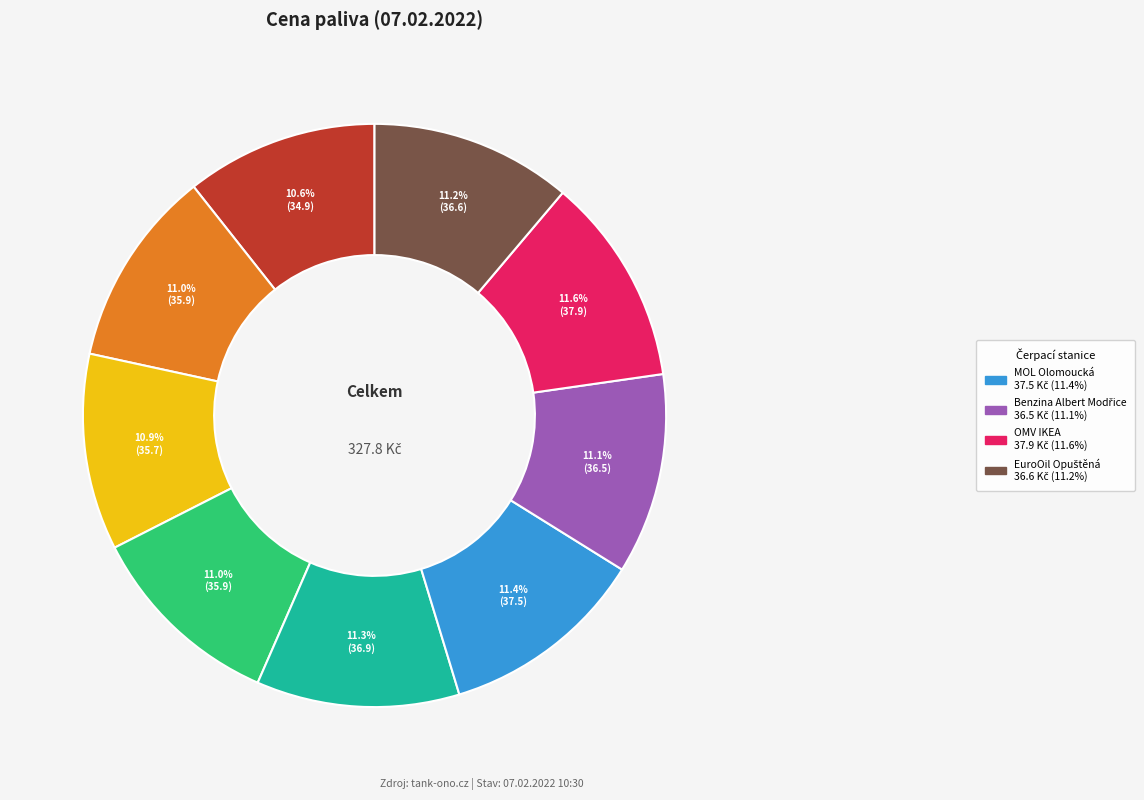

Does any single category account for the majority?

No